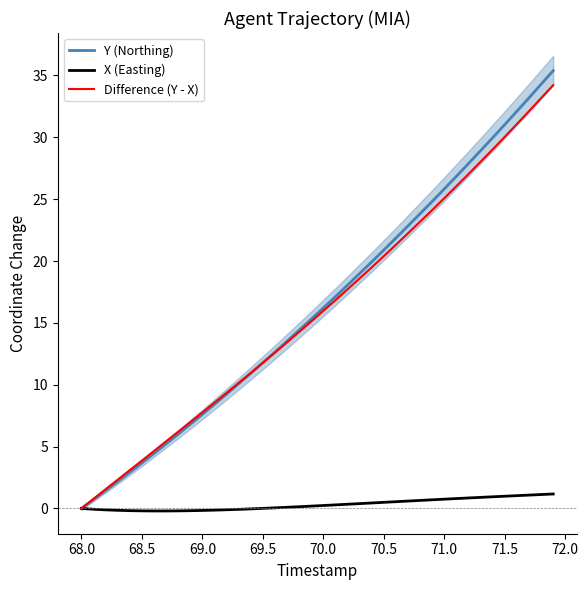

Reading left to right, list all the values displayed in this chart.

Y (Northing): -0.0	0.7	1.4	2.2	2.9	3.7	4.4	5.2	6.0	6.8	7.6	8.4	9.2	10.1	10.9	11.8	12.6	13.5	14.4	15.3	16.2	17.1	18.1	19.0	19.9	20.9	21.9	22.8	23.8	24.8	25.8	26.8	27.9	28.9	30.0	31.0	32.1	33.2	34.3	35.4
X (Easting): 0.0	-0.1	-0.1	-0.2	-0.2	-0.2	-0.2	-0.2	-0.2	-0.2	-0.2	-0.1	-0.1	-0.1	-0.0	0.0	0.0	0.1	0.1	0.2	0.2	0.3	0.3	0.4	0.4	0.5	0.5	0.6	0.6	0.7	0.8	0.8	0.8	0.9	0.9	1.0	1.0	1.1	1.1	1.2
Difference (Y - X): -0.0	0.8	1.6	2.3	3.1	3.9	4.6	5.4	6.2	7.0	7.8	8.6	9.3	10.2	11.0	11.8	12.6	13.4	14.3	15.1	16.0	16.8	17.7	18.6	19.5	20.4	21.3	22.2	23.2	24.1	25.1	26.1	27.0	28.0	29.0	30.0	31.1	32.1	33.2	34.2